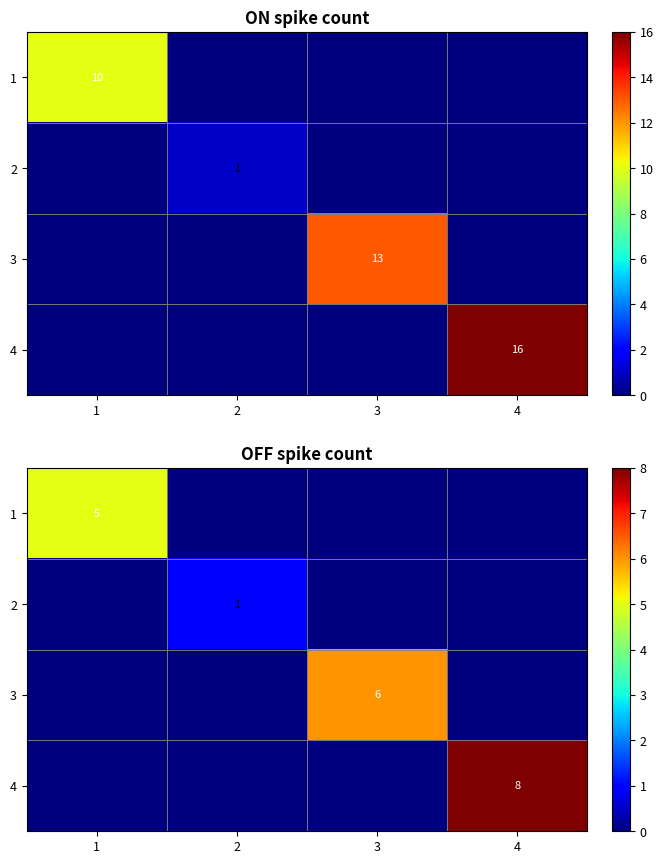

Is it true that 3 equals 0 at 4?

True